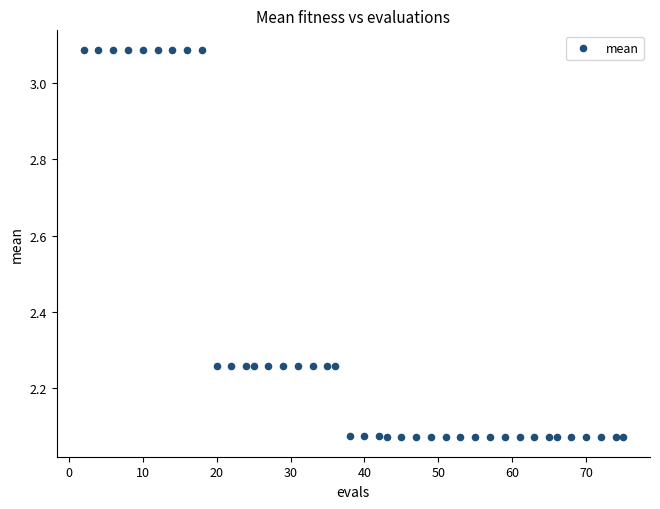

What is the range of Y values (max minus min)?

1.0